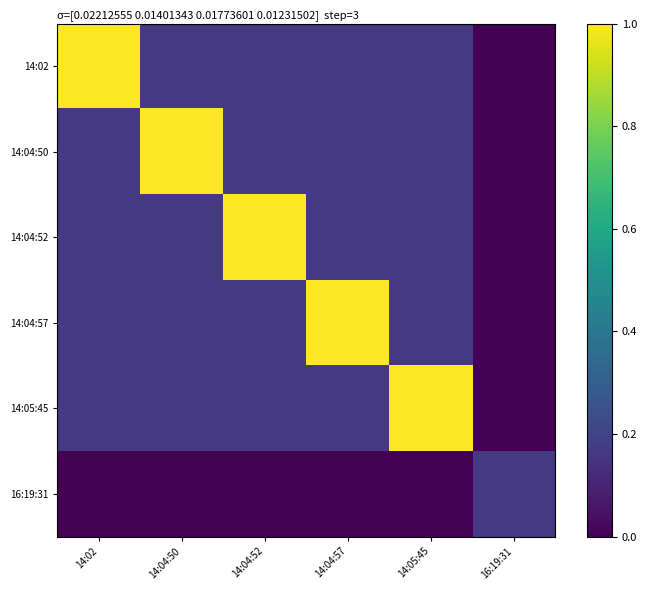

Reading left to right, extract all data points from this chart.

14:02: 14:02=1.0	14:04:50=0.2	14:04:52=0.2	14:04:57=0.2	14:05:45=0.2	16:19:31=0.0
14:04:50: 14:02=0.2	14:04:50=1.0	14:04:52=0.2	14:04:57=0.2	14:05:45=0.2	16:19:31=0.0
14:04:52: 14:02=0.2	14:04:50=0.2	14:04:52=1.0	14:04:57=0.2	14:05:45=0.2	16:19:31=0.0
14:04:57: 14:02=0.2	14:04:50=0.2	14:04:52=0.2	14:04:57=1.0	14:05:45=0.2	16:19:31=0.0
14:05:45: 14:02=0.2	14:04:50=0.2	14:04:52=0.2	14:04:57=0.2	14:05:45=1.0	16:19:31=0.0
16:19:31: 14:02=0.0	14:04:50=0.0	14:04:52=0.0	14:04:57=0.0	14:05:45=0.0	16:19:31=0.2